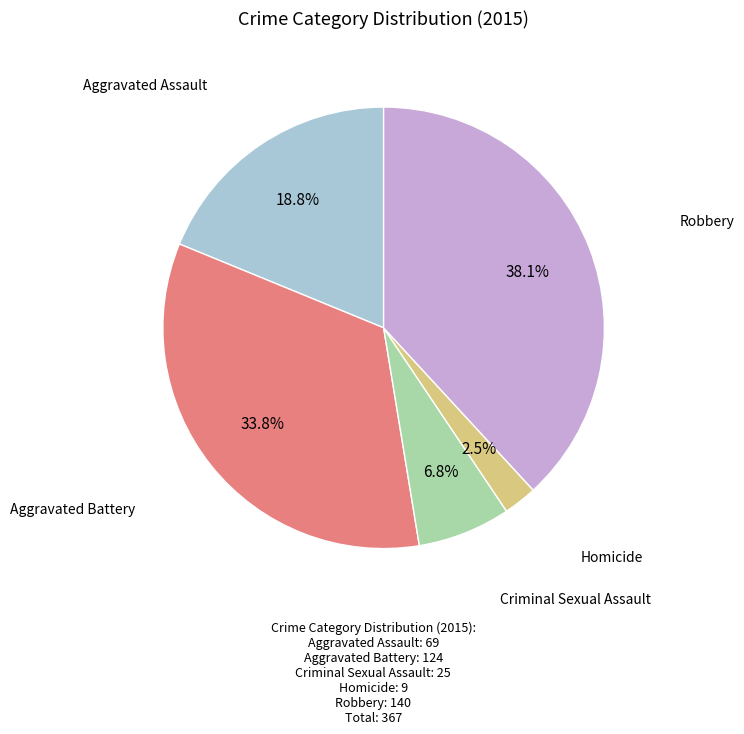

Does any single category account for the majority?

No